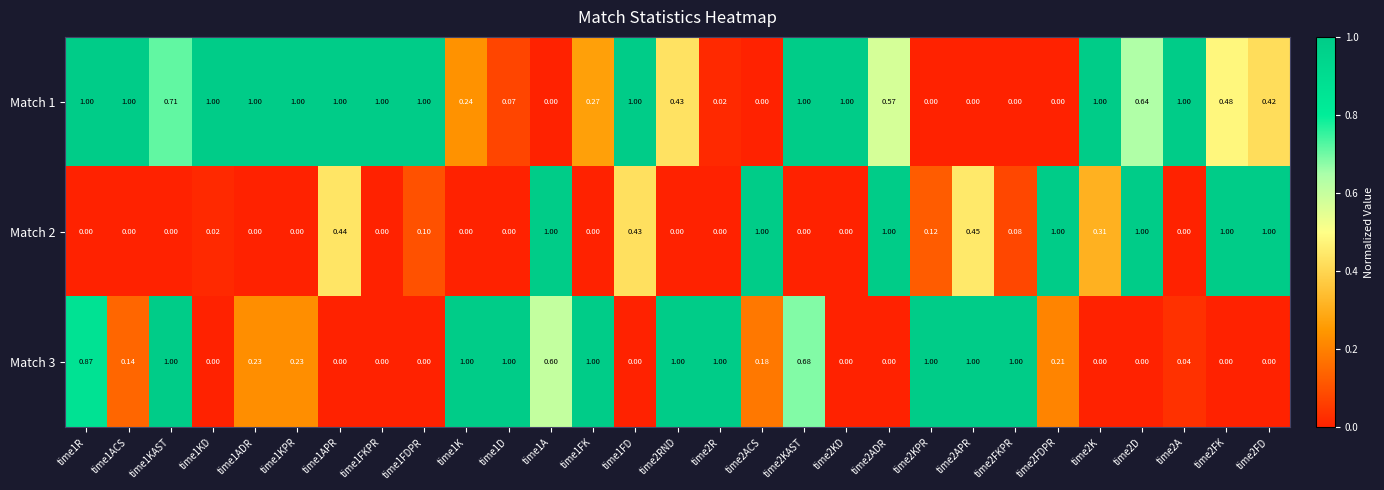

Is the value of Match 3 at time1R greater than the value of Match 1 at time2R?

Yes